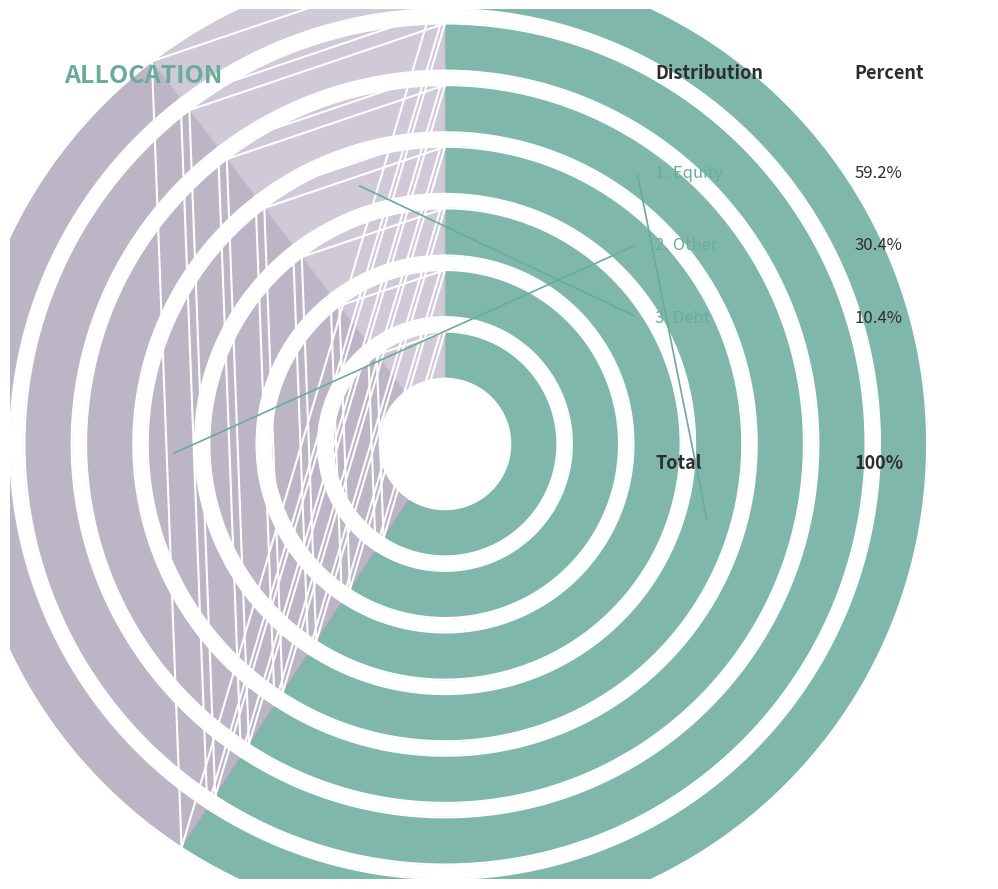

Do Other and Equity together represent more than half of the pie?

Yes